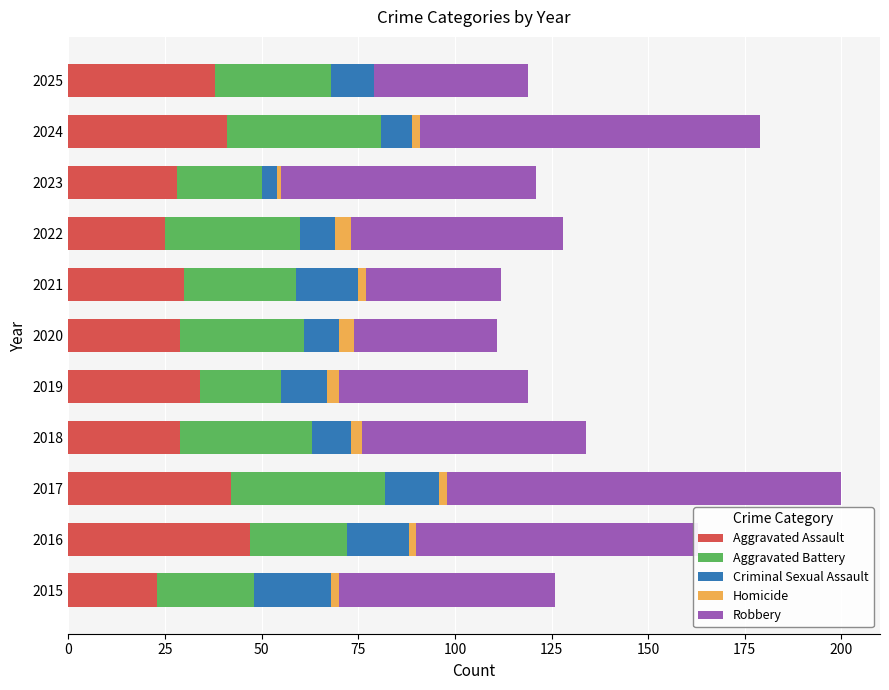

At which category is the sum across all series the highest?

2017